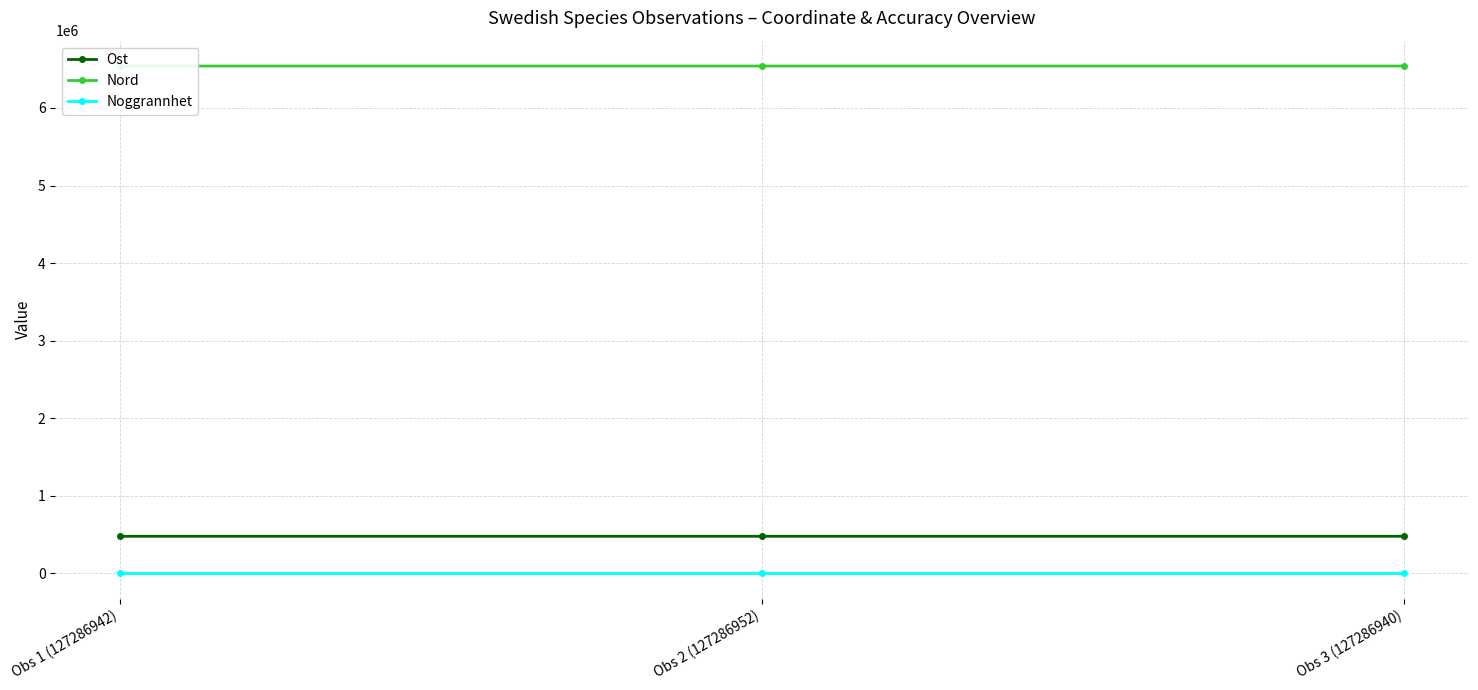

Reading left to right, transcribe all the data shown in this chart.

Ost: 475880	475902	475898
Nord: 6541102	6541017	6541025
Noggrannhet: 10	10	10